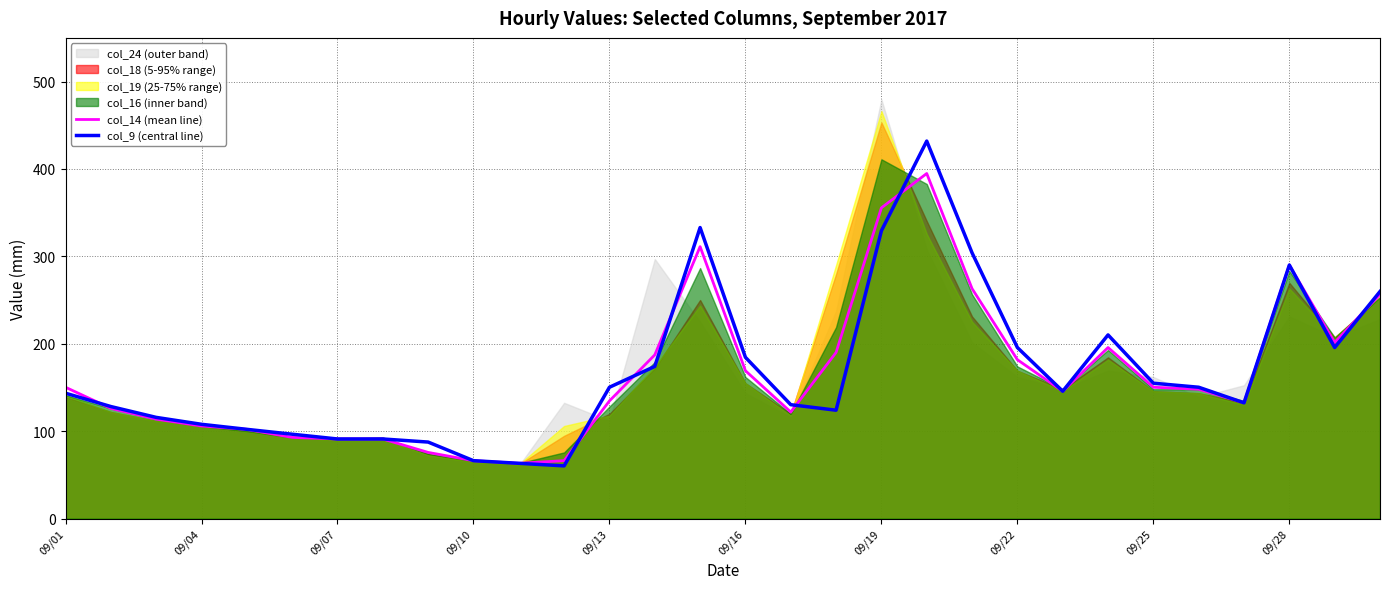

Which label corresponds to the largest value in the chart?

19